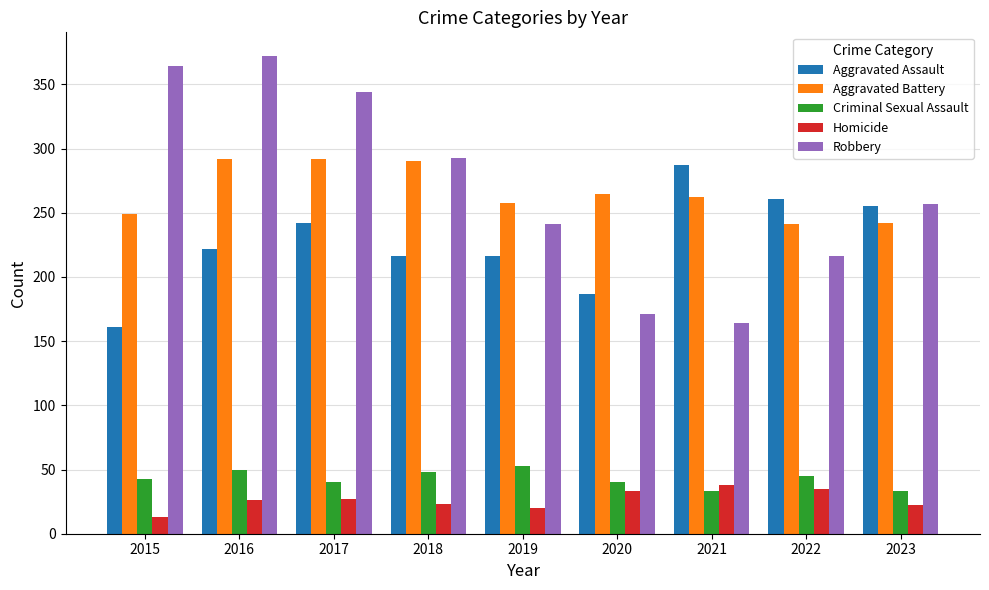

What is the value of the Homicide bar at the 2nd from the left?

26